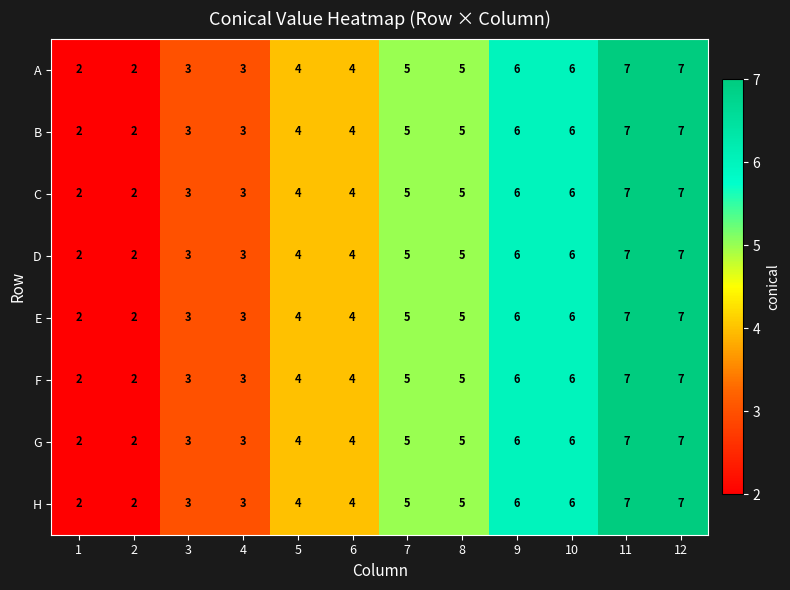

Count the number of categories in the chart.

12